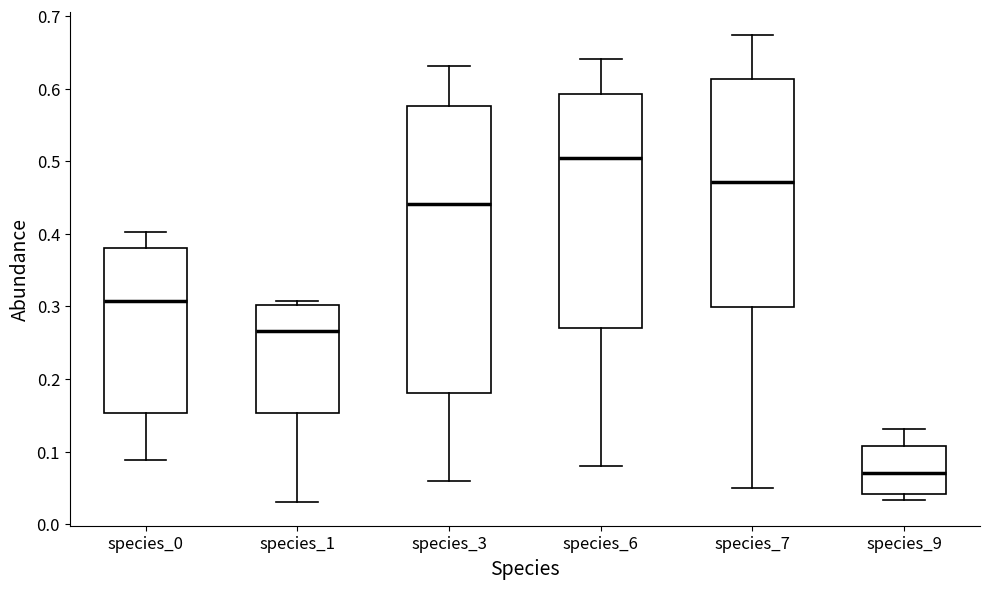

Where is the upper edge of the box for species_1 on the y-axis? The values are not printed on the chart, so give them approximately, as read against the axis.

0.30